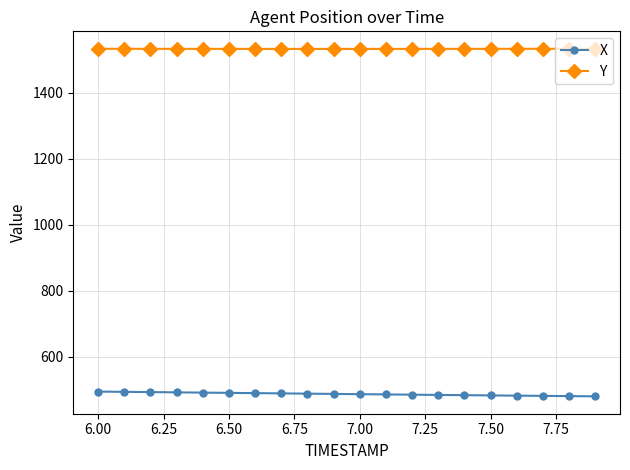

True or false: Y and X cross at least once.

False